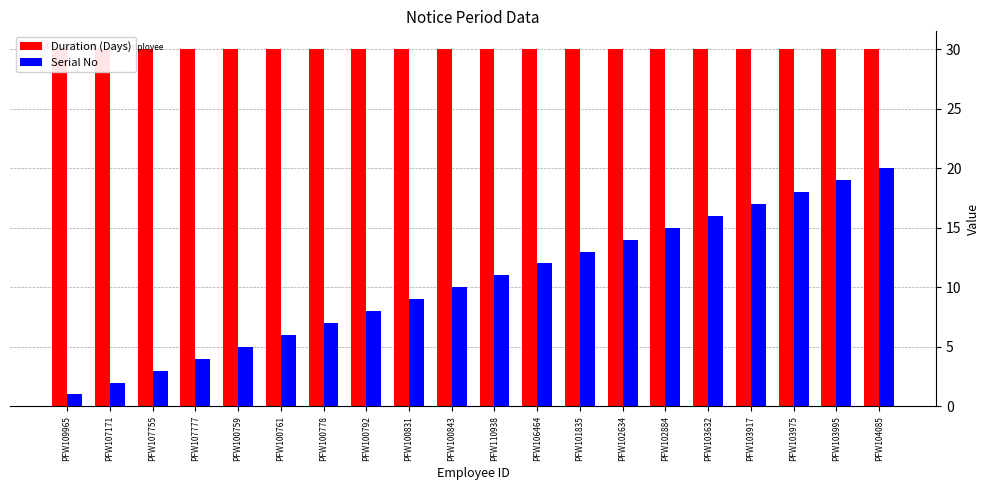

What is the difference between the maximum and second lowest values in the Serial No series?

18